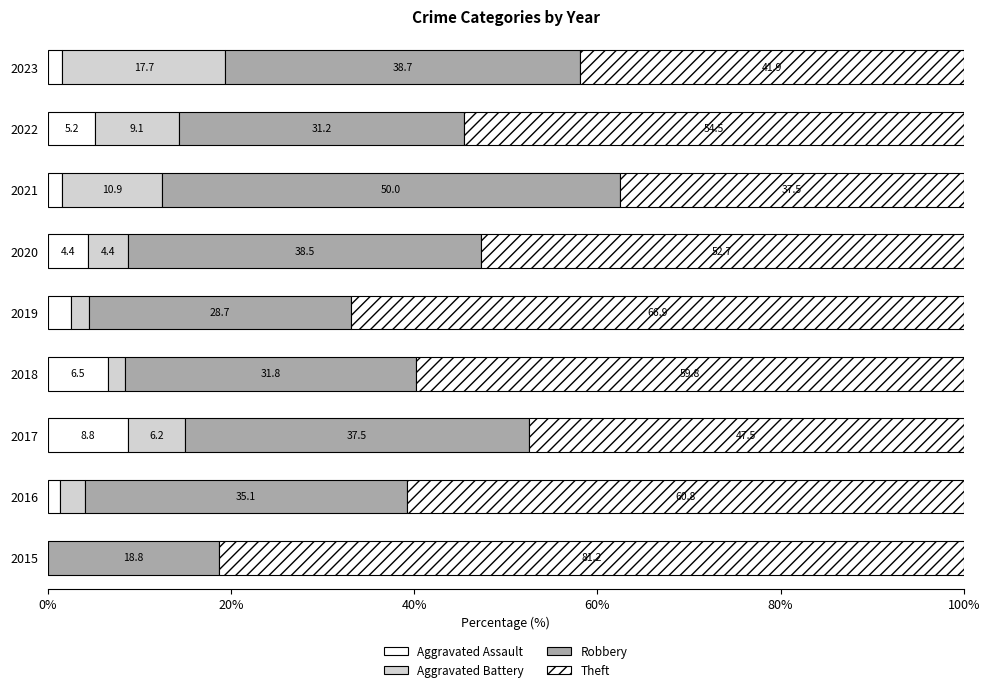

Which series has the largest range (max minus min)?

Theft